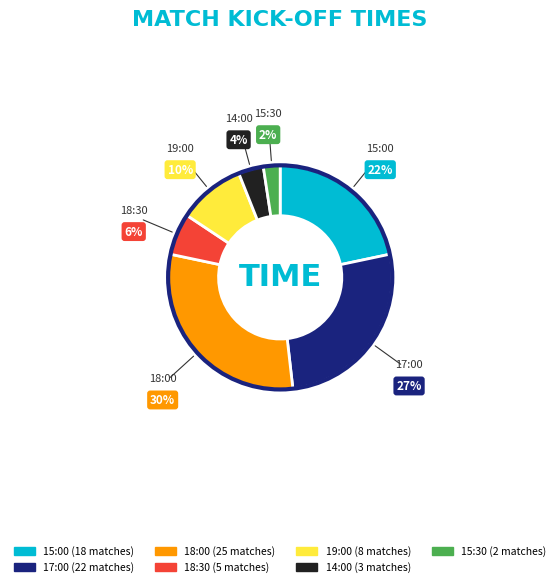

To the nearest percent, what is the difference between the largest and smallest slice percentages?

28%